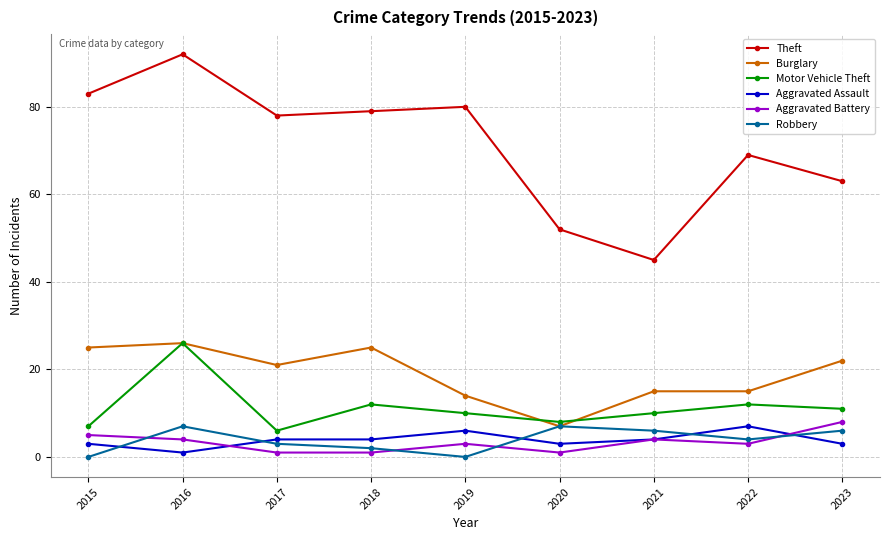

What is the greatest value displayed?

92